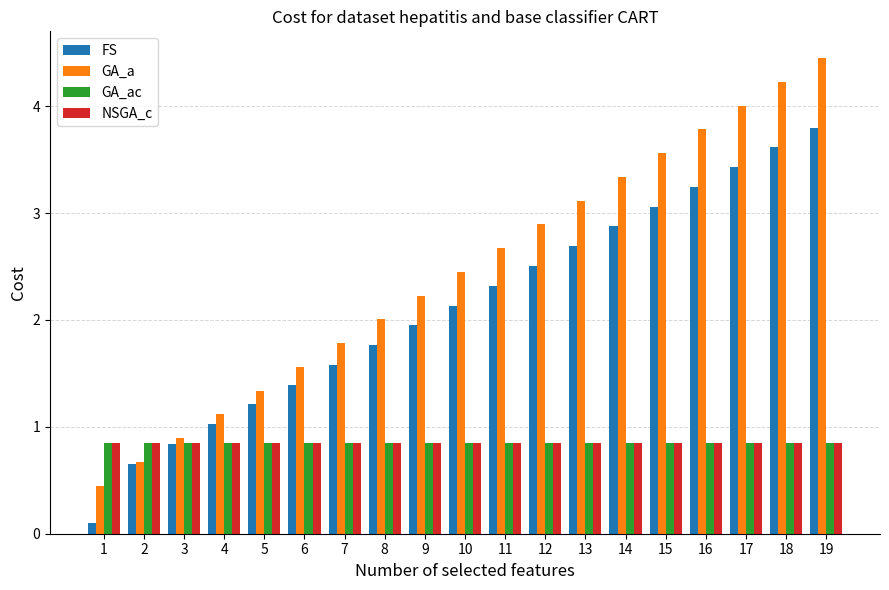

True or false: NSGA_c has a value of 0.2 at 16.

False